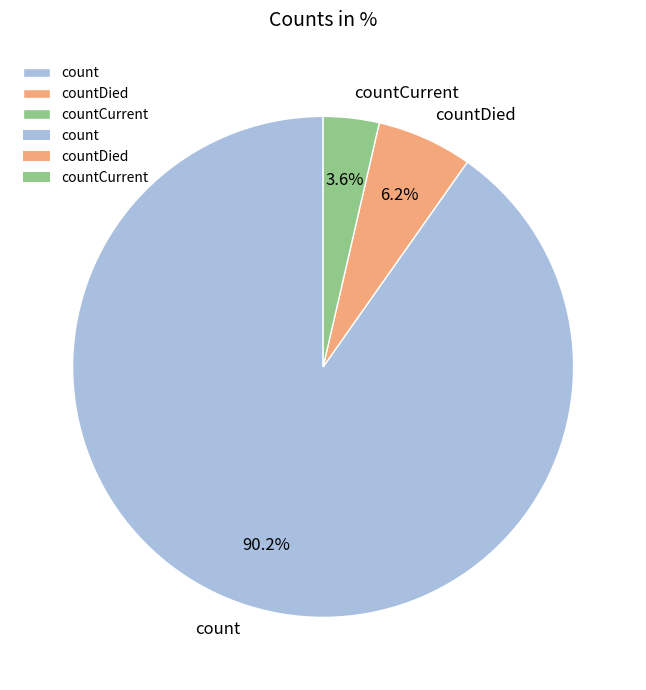

Rank the categories by value from lowest to highest.

countCurrent, countDied, count